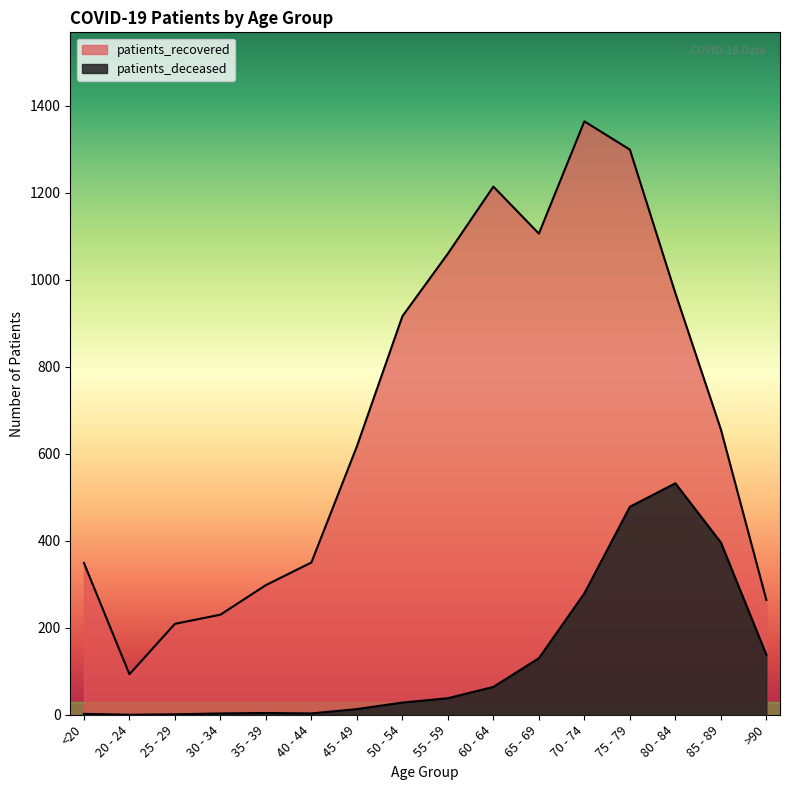

What are all the series names shown in the legend?

patients_deceased, patients_recovered